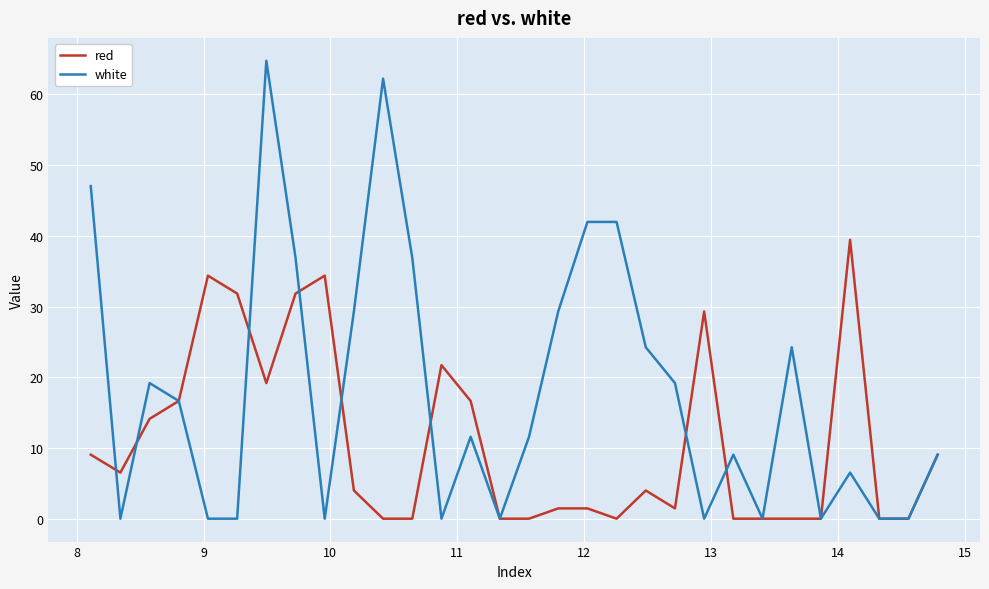

Rank the series by their average value, from lowest to highest.

red, white